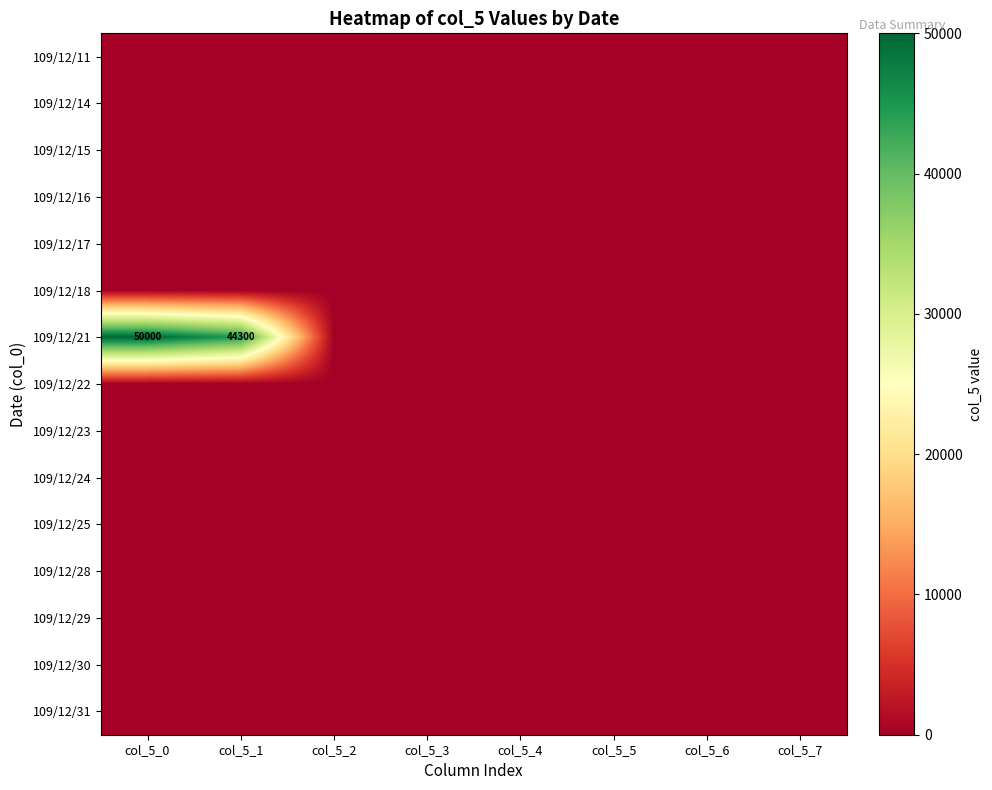

Which series has the largest total across all categories?

109/12/21